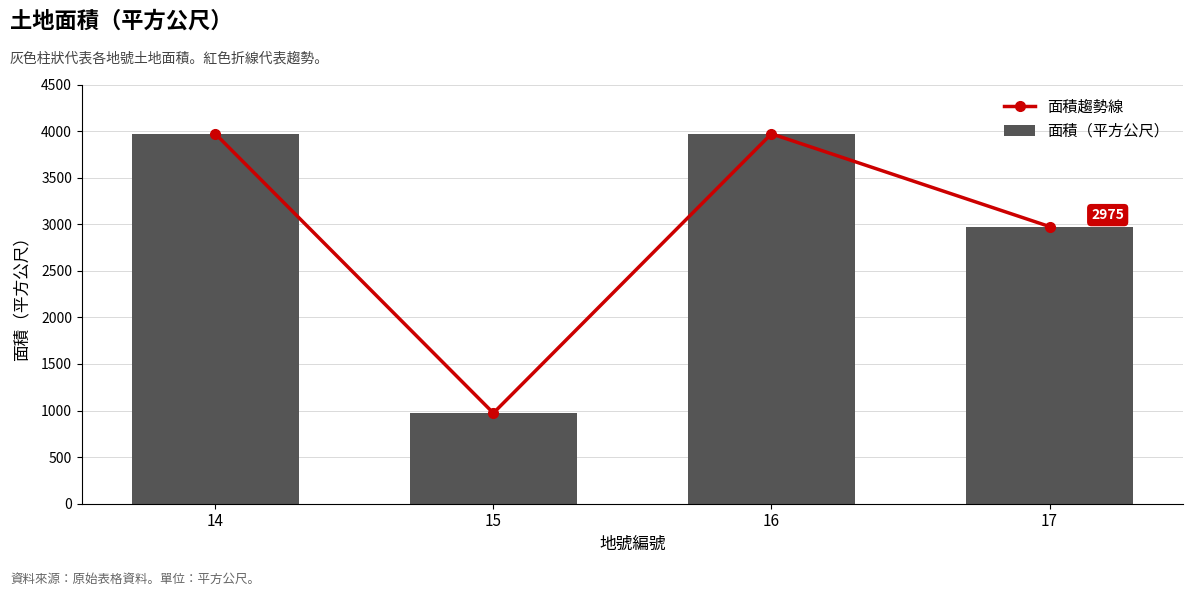

What is the difference between the maximum and minimum values in the 面積（平方公尺） series?

2998.0